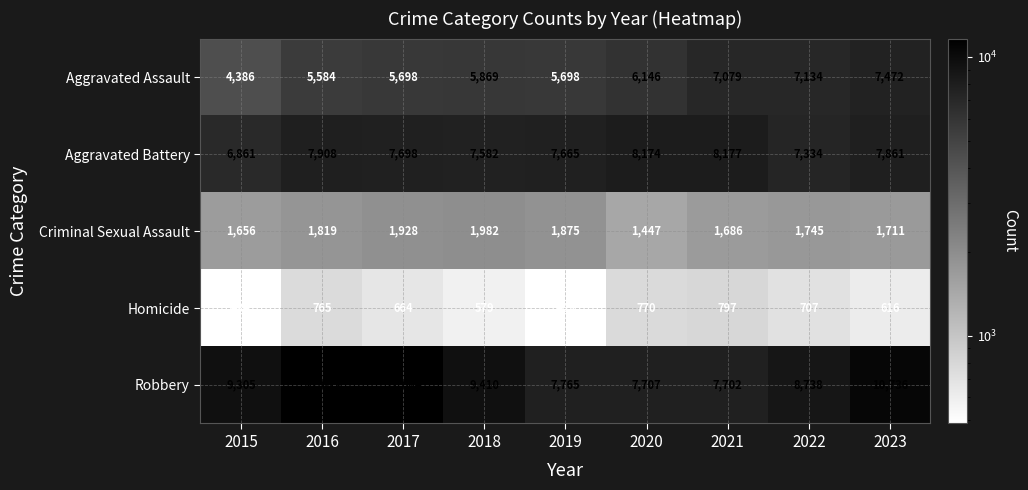

Is it true that Robbery equals 16839 at 2018?

False